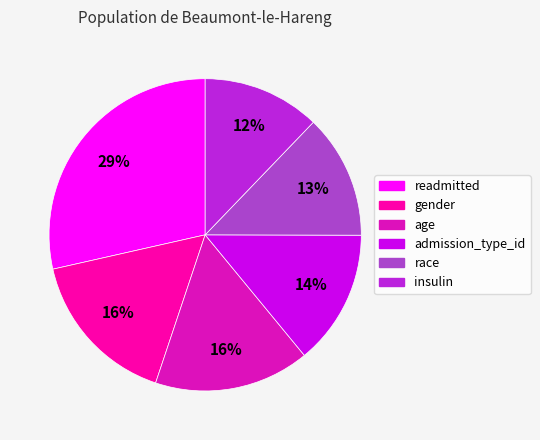

Does any single category account for the majority?

No